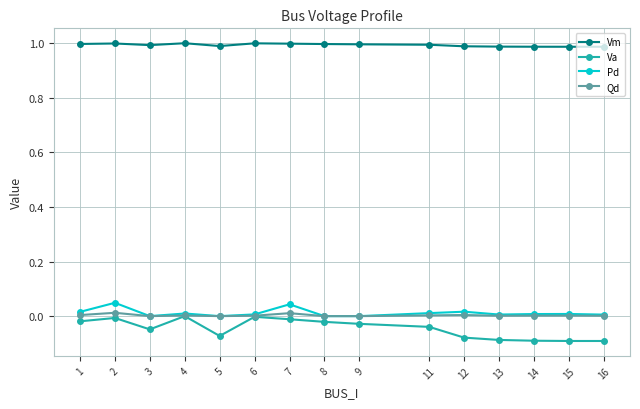

Which series has the widest spread of values?

Va